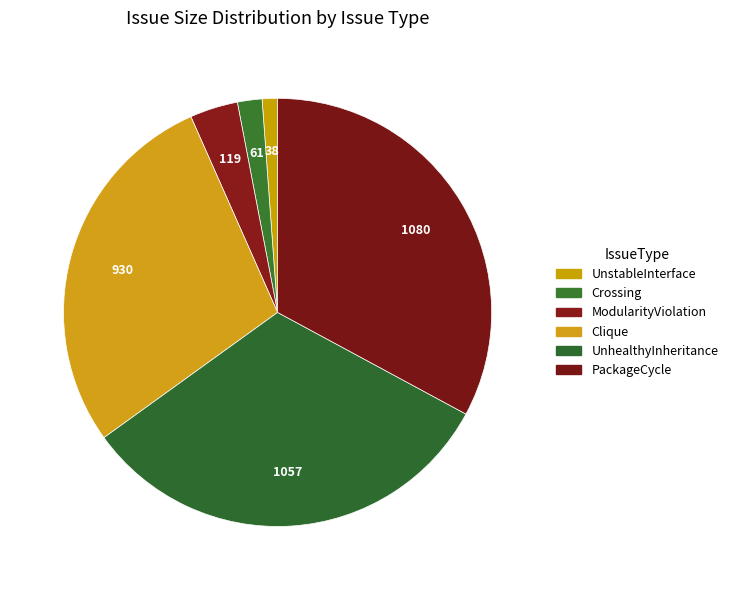

What percentage is NOT represented by UnstableInterface?

98.8%